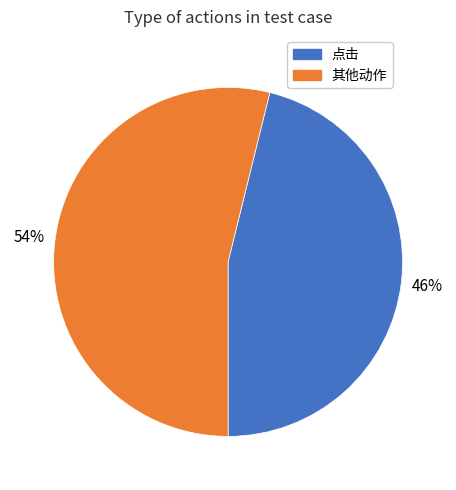

Is there any slice that represents more than half of the pie?

Yes